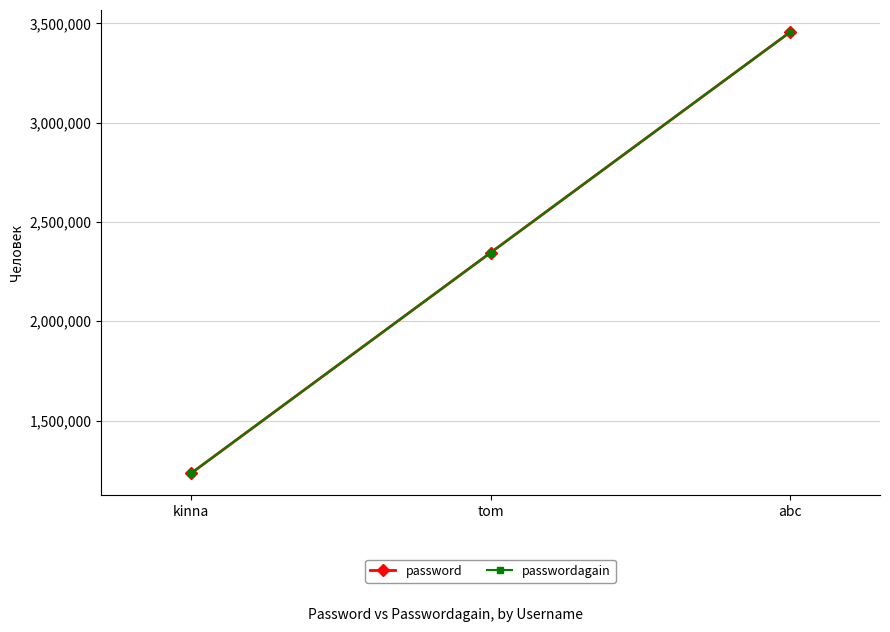

The value of password at abc is 2072022. True or false?

False